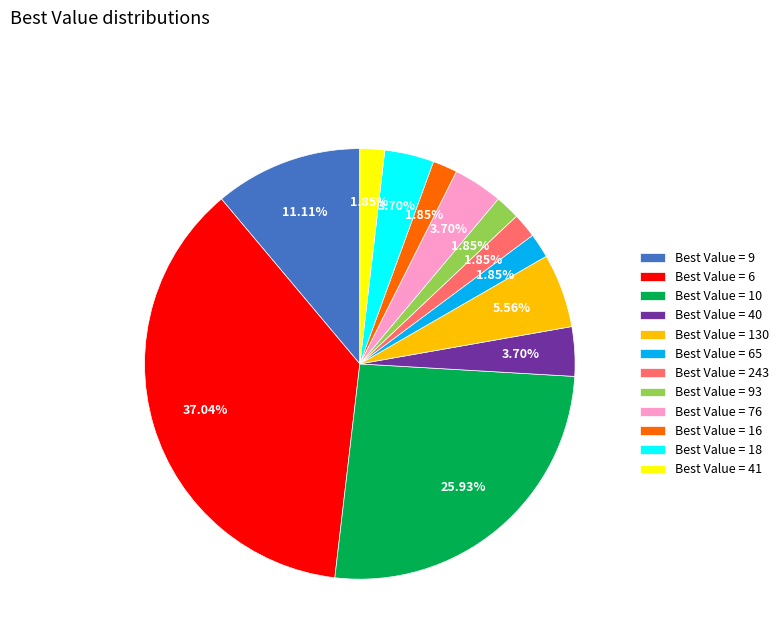

Is the sum of Best Value = 93 and Best Value = 18 greater than half?

No